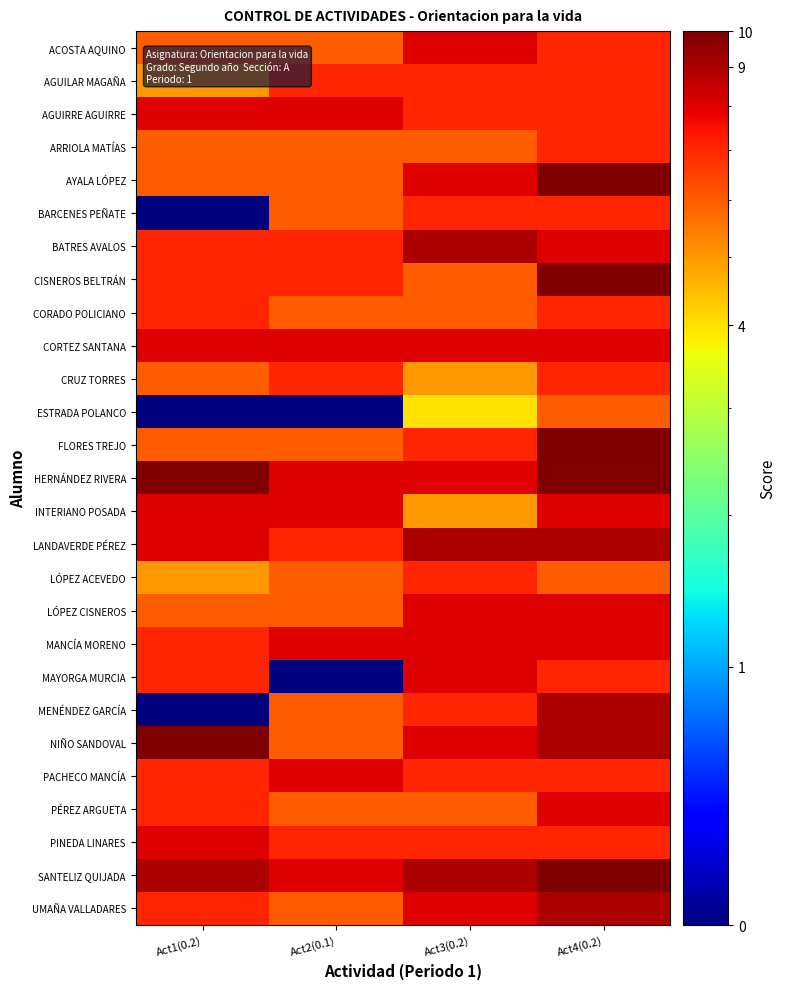

Rank the series by their maximum value, from highest to lowest.

AYALA LÓPEZ, CISNEROS BELTRÁN, FLORES TREJO, HERNÁNDEZ RIVERA, NIÑO SANDOVAL, SANTELIZ QUIJADA, BATRES AVALOS, LANDAVERDE PÉREZ, MENÉNDEZ GARCÍA, UMAÑA VALLADARES, ACOSTA AQUINO, AGUIRRE AGUIRRE, CORTEZ SANTANA, INTERIANO POSADA, LÓPEZ CISNEROS, MANCÍA MORENO, MAYORGA MURCIA, PACHECO MANCÍA, PÉREZ ARGUETA, PINEDA LINARES, AGUILAR MAGAÑA, ARRIOLA MATÍAS, BARCENES PEÑATE, CORADO POLICIANO, CRUZ TORRES, LÓPEZ ACEVEDO, ESTRADA POLANCO